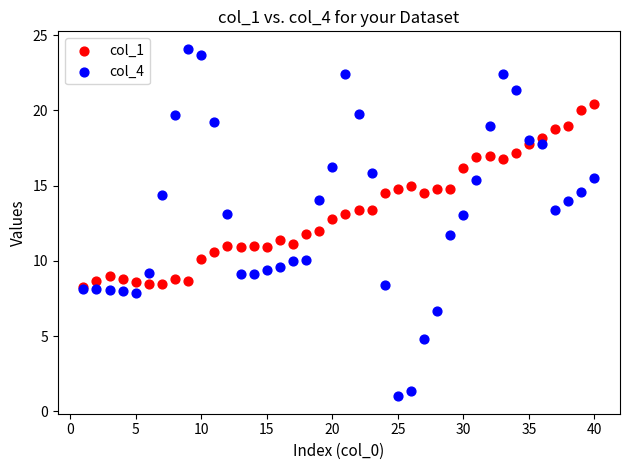

Which series contains the lowest Y value?

col_4